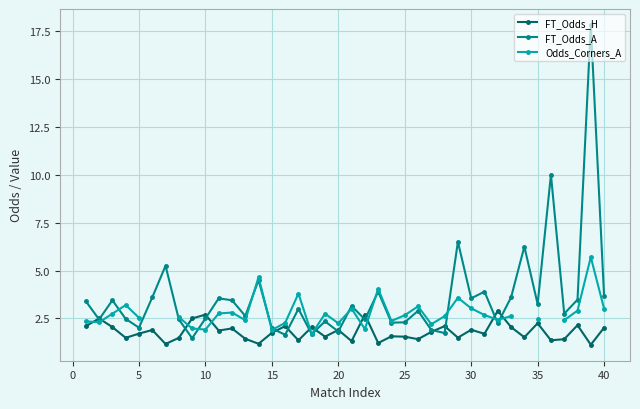

True or false: FT_Odds_A has more than 1 points higher than both neighbors.

True